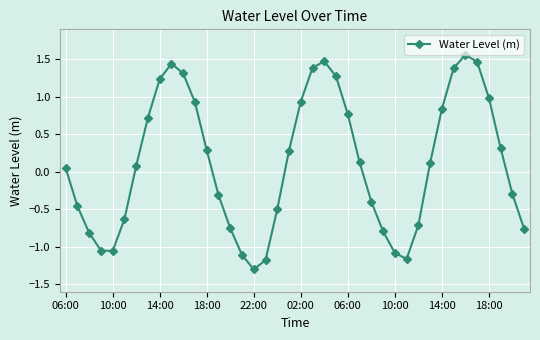

What is the sum of all values?

4.6